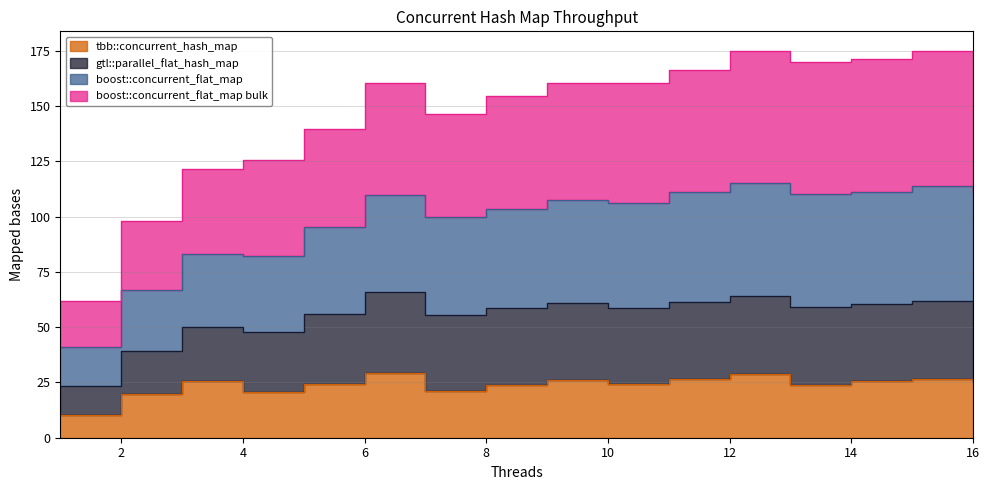

What is the value of the tbb::concurrent_hash_map point at the 2nd from the left?

19.7